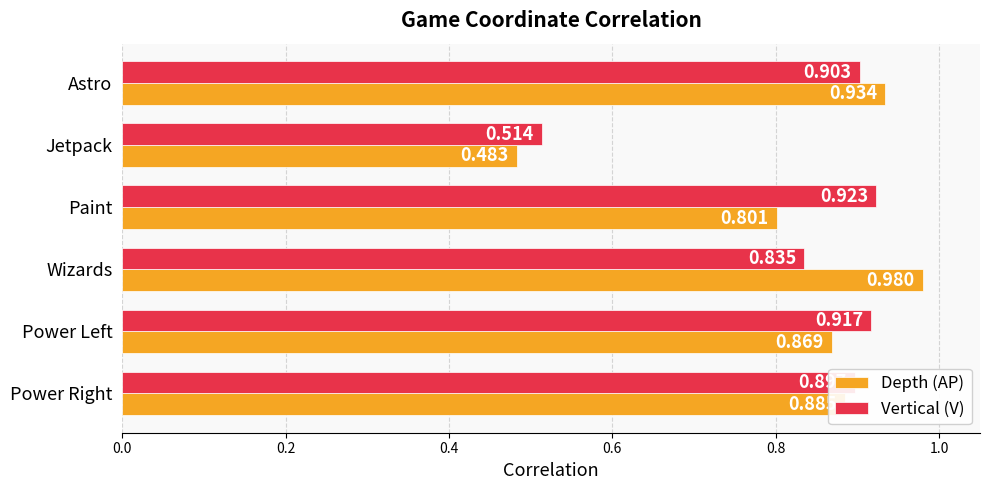

List the series in order of their peak value, highest first.

Depth (AP), Vertical (V)